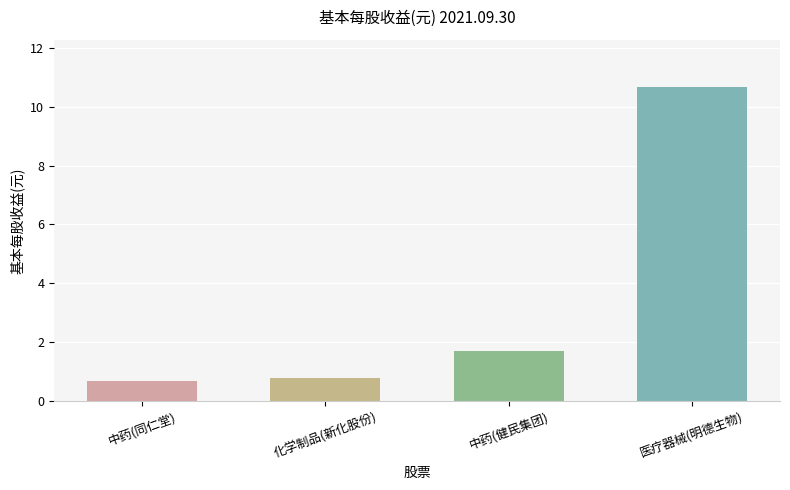

Where does the data first go above 1?

中药(健民集团)